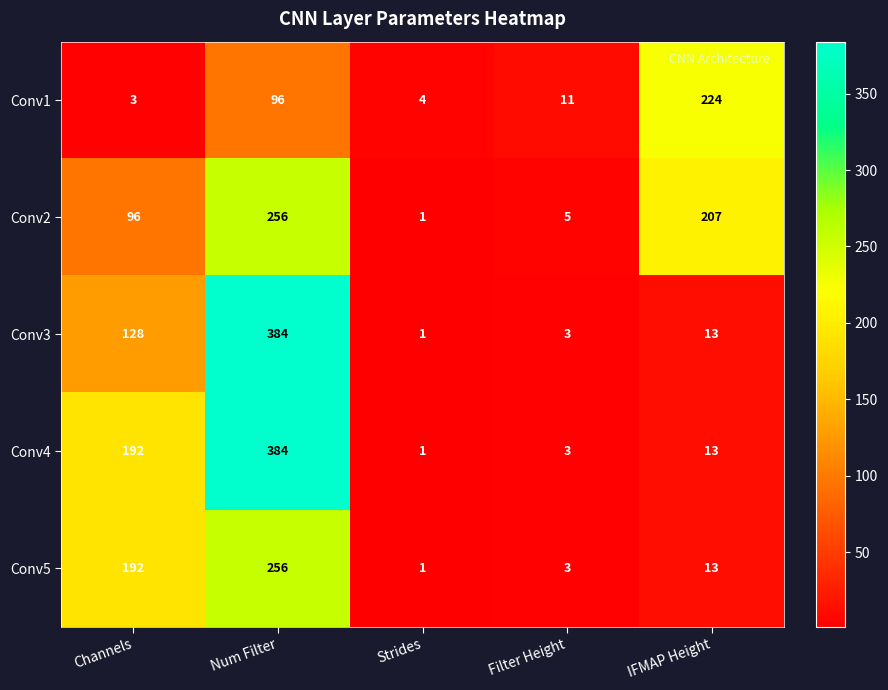

Rank the categories by Conv1 value from lowest to highest.

Channels, Strides, Filter Height, Num Filter, IFMAP Height